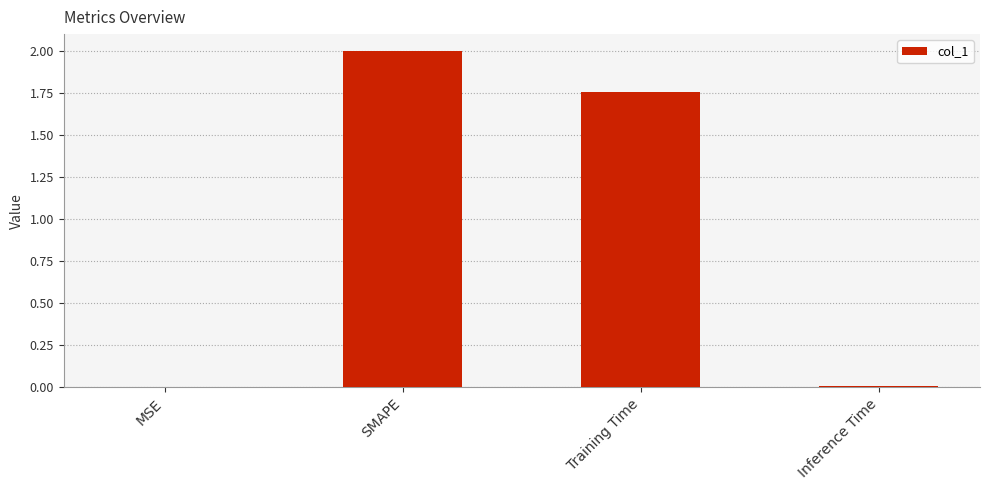

Is it true that the value at SMAPE is 3.2?

False